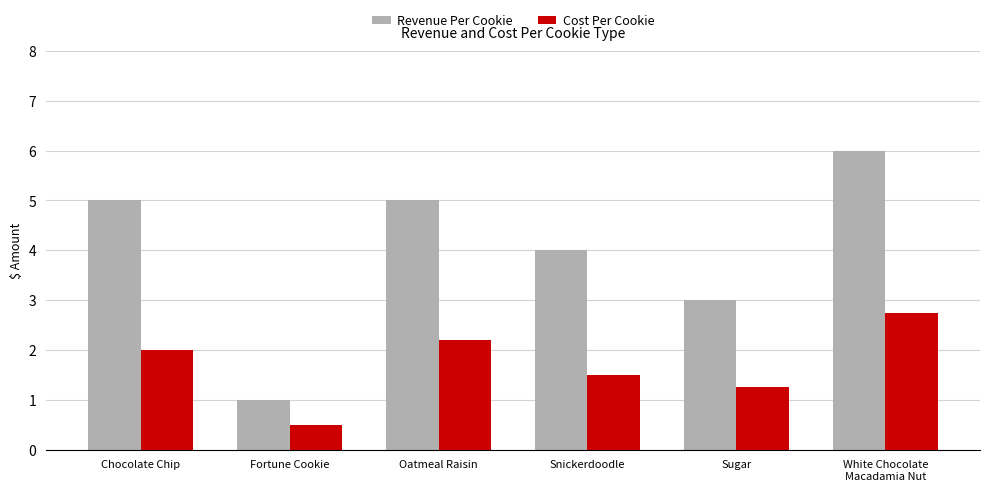

At which label does Cost Per Cookie reach its minimum?

Fortune Cookie